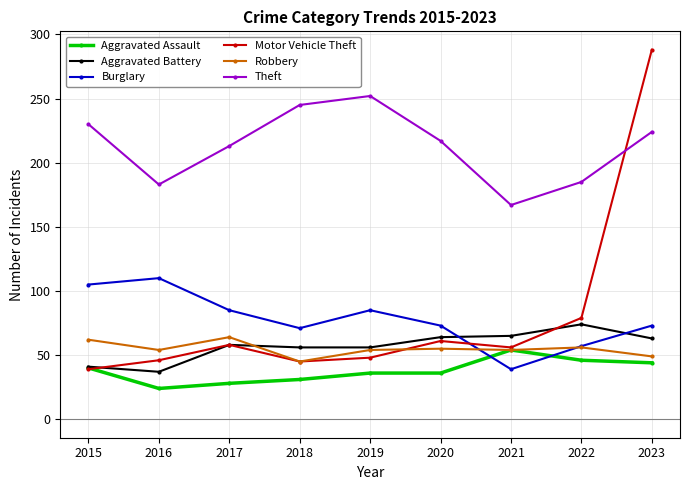

What is the approximate value of Aggravated Assault at 2020, to the nearest 10?

40